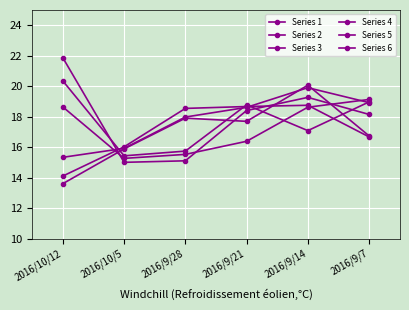

How many lines are shown in the chart?

6